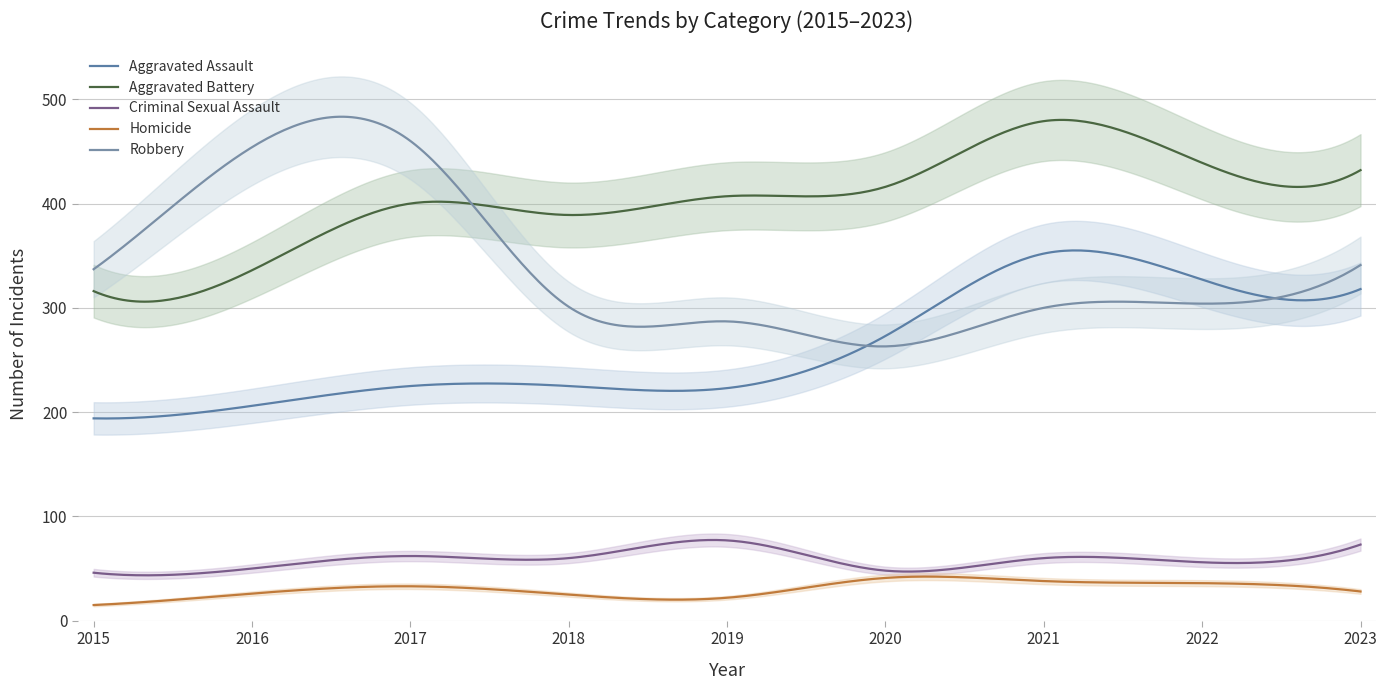

How many data points in Homicide are above 28?

4